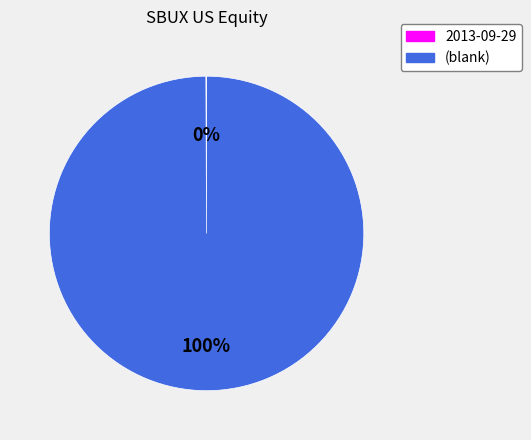

Is there any slice that represents more than half of the pie?

Yes